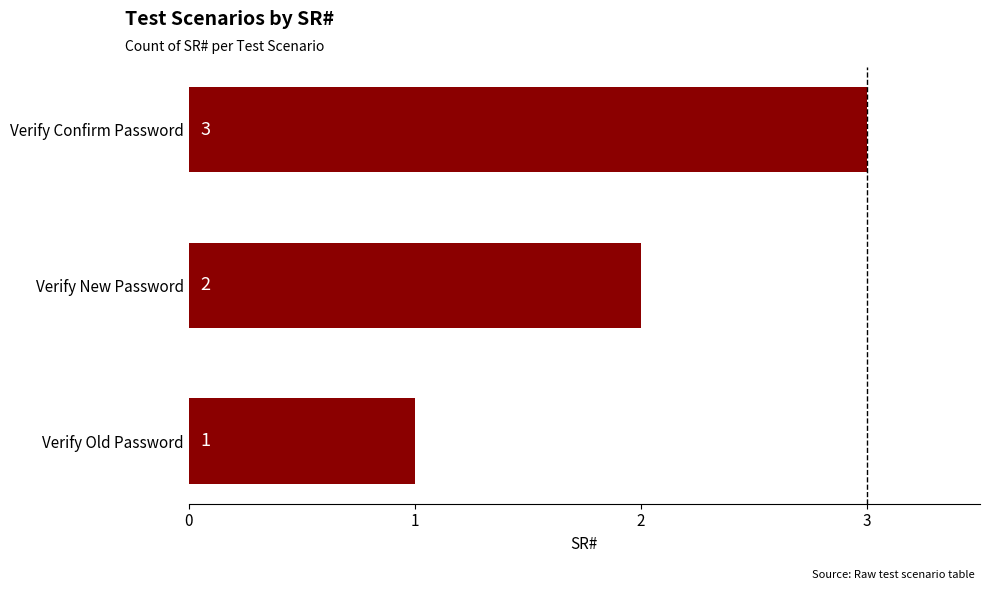

What is the sum of all values?

6